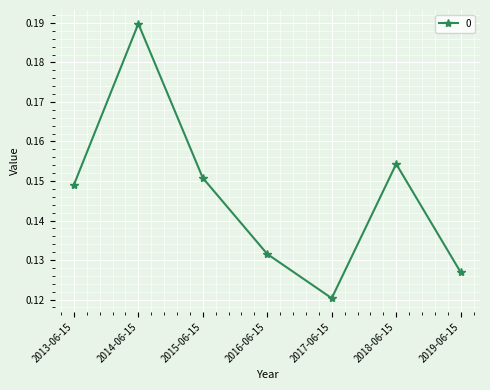

What is the sum of all values?

1.0